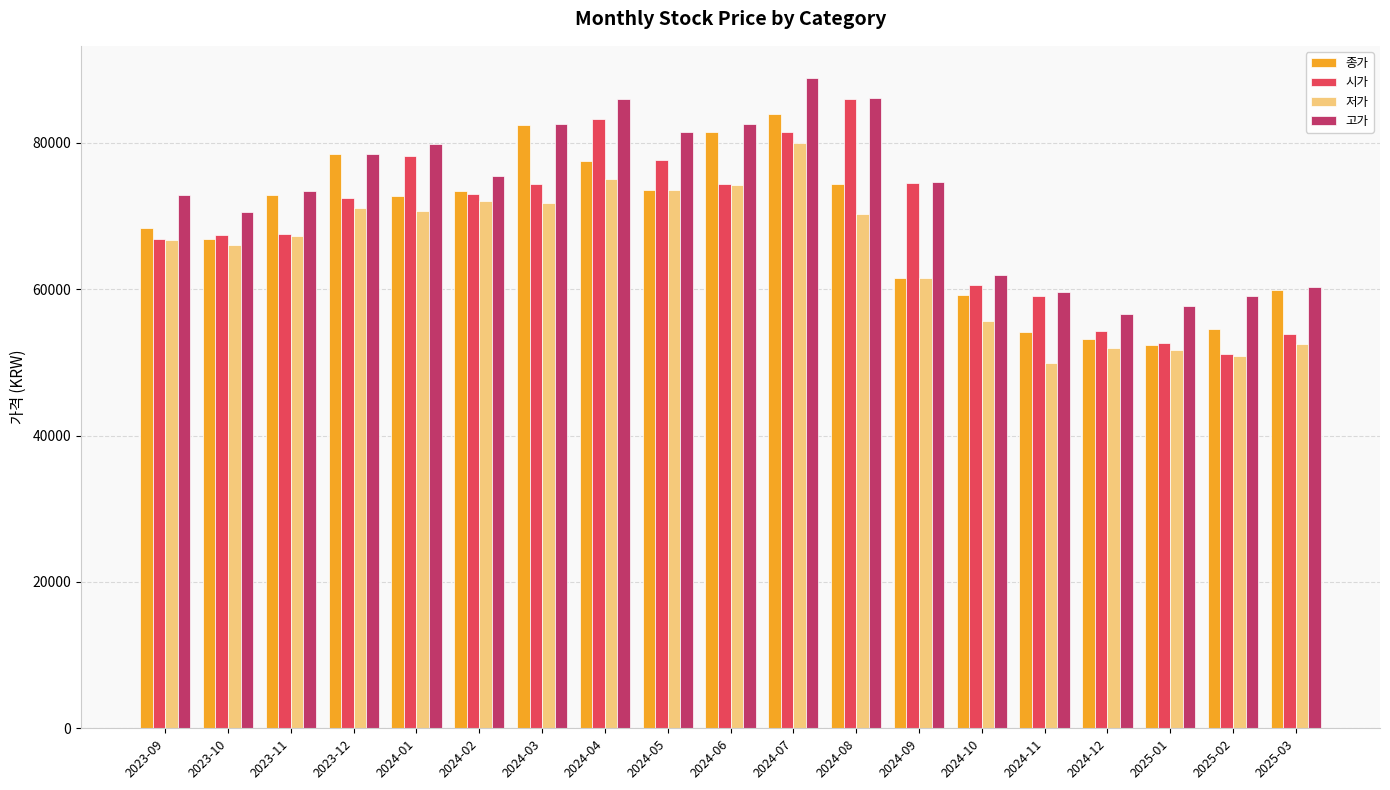

What position from the left is 2024-03?

7